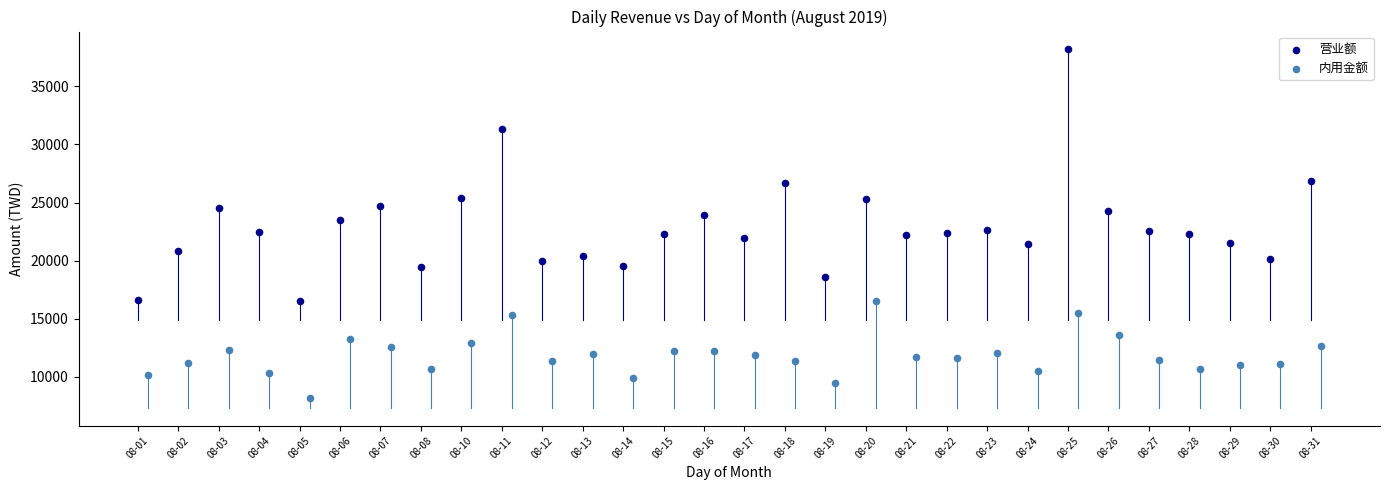

Which series contains the highest Y value?

营业额